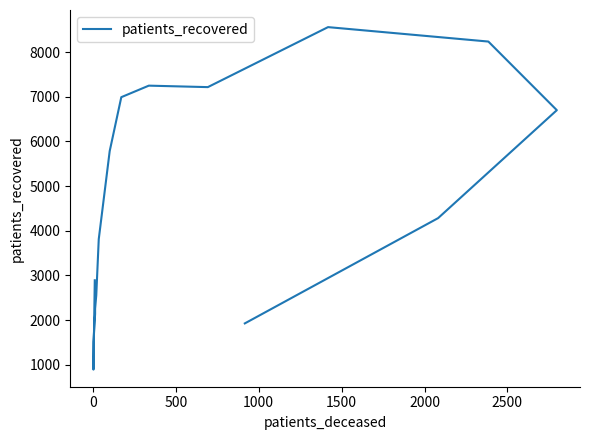

How many points are higher than both their immediate neighbors (excluding endpoints)?

2